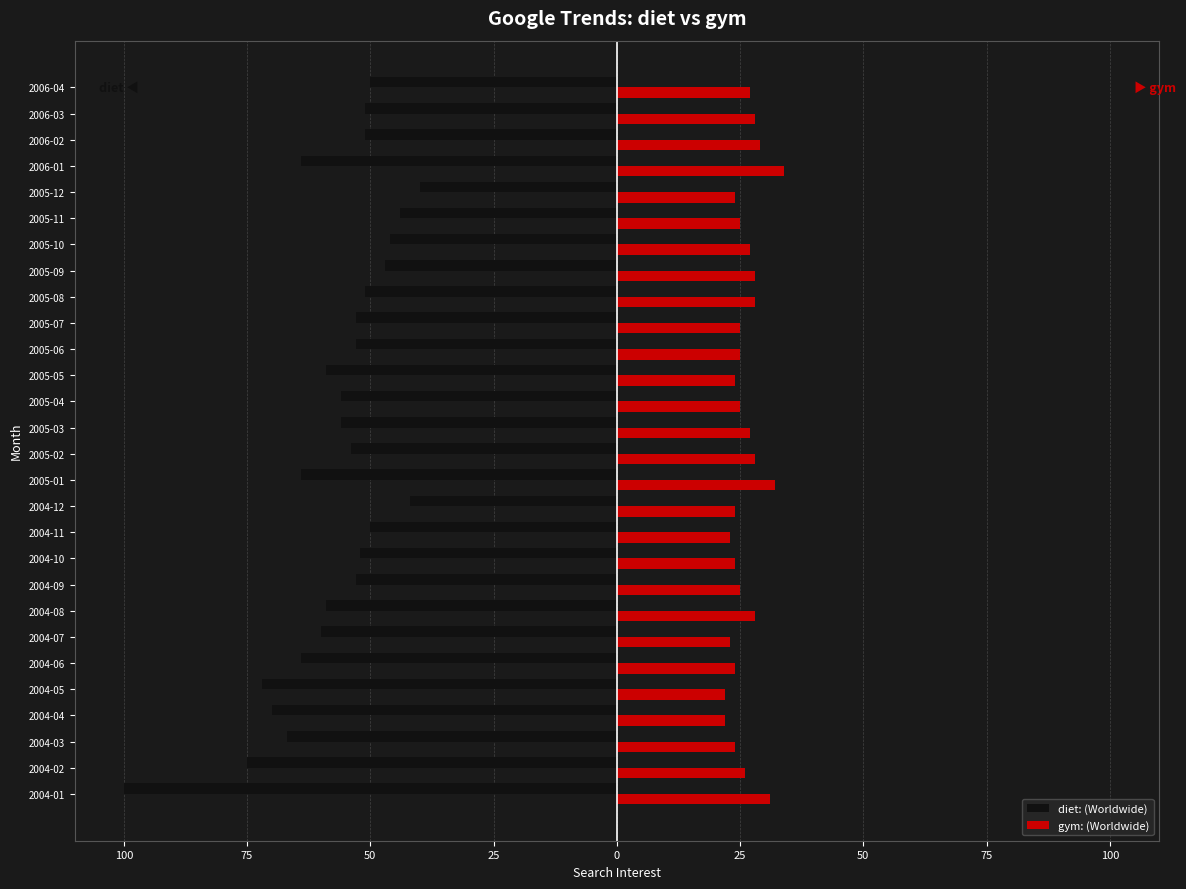

What are all the series names shown in the legend?

diet: (Worldwide), gym: (Worldwide)